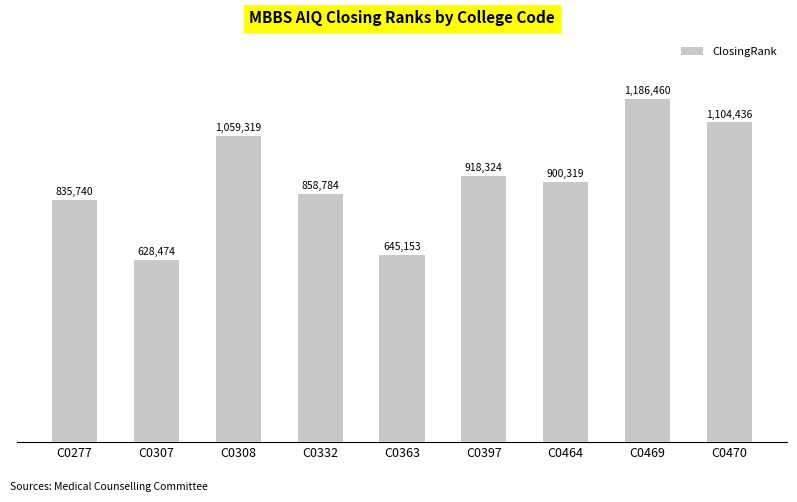

List the labels in order of value, smallest first.

C0307, C0363, C0277, C0332, C0464, C0397, C0308, C0470, C0469